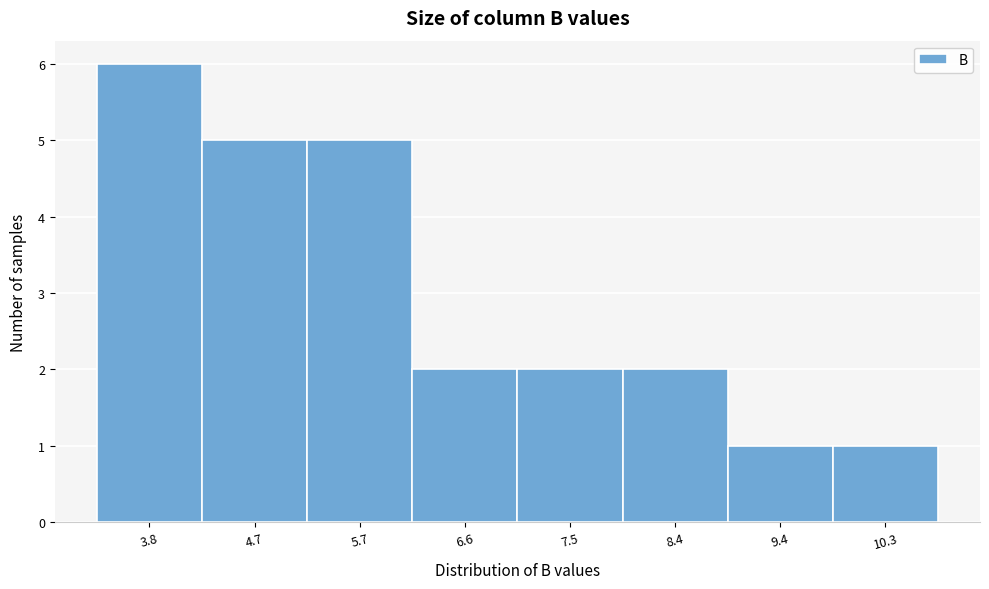

Reading left to right, extract all data points from this chart.

3.8=6	4.7=5	5.7=5	6.6=2	7.5=2	8.4=2	9.4=1	10.3=1